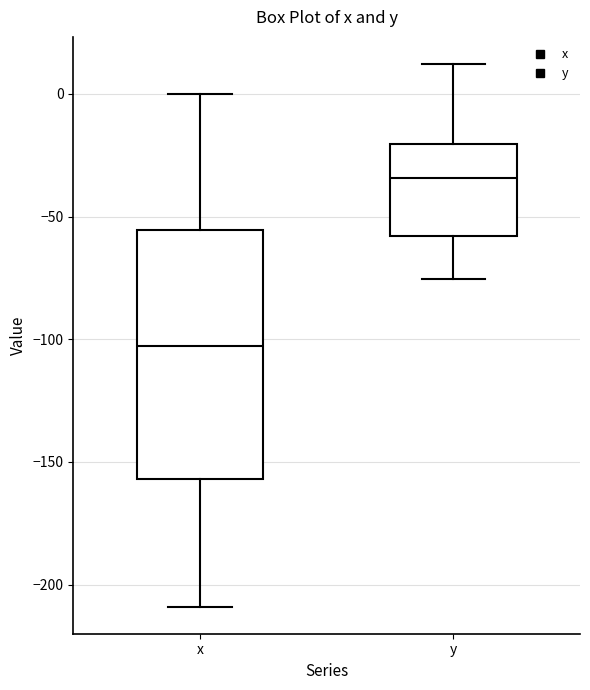

Which box has the lowest median line?

x